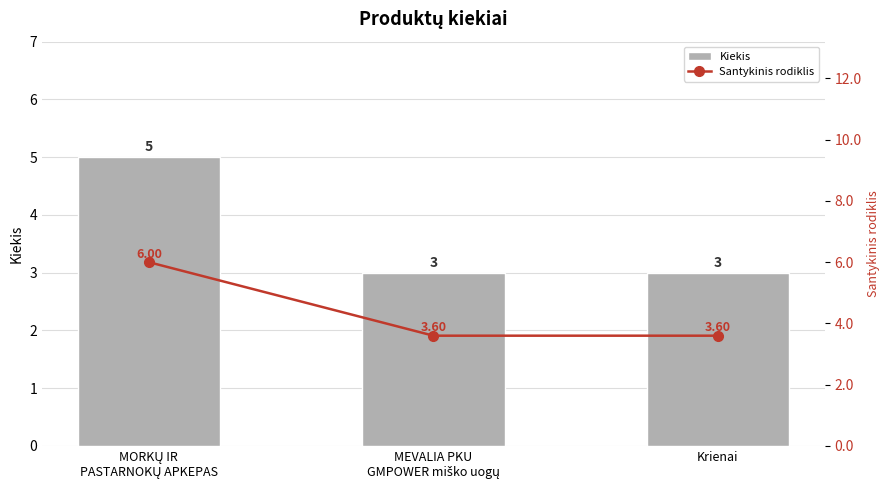

Which category has the lowest value across all series?

MEVALIA PKU
GMPOWER miško uogų